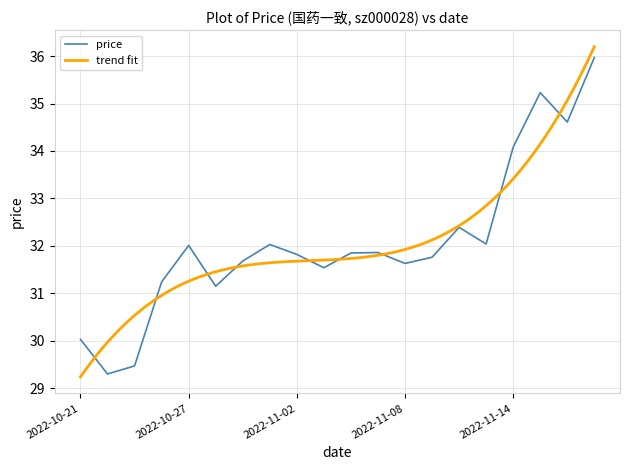

What is the change in value from 2022-11-17 to 2022-11-01?

-3.9